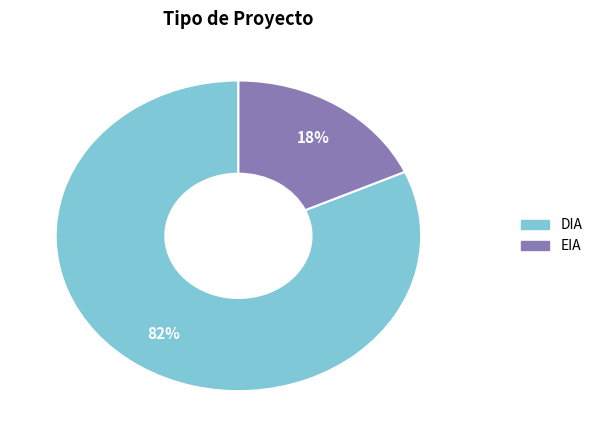

How many segments does this pie chart have?

2